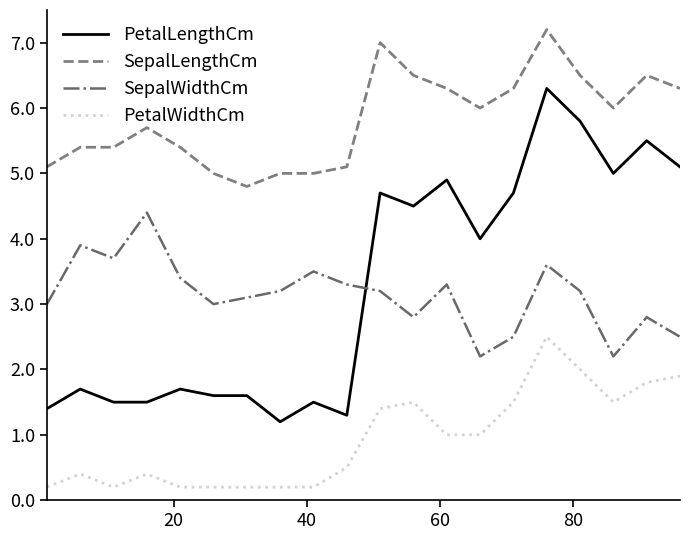

Which series has the largest total across all categories?

SepalLengthCm